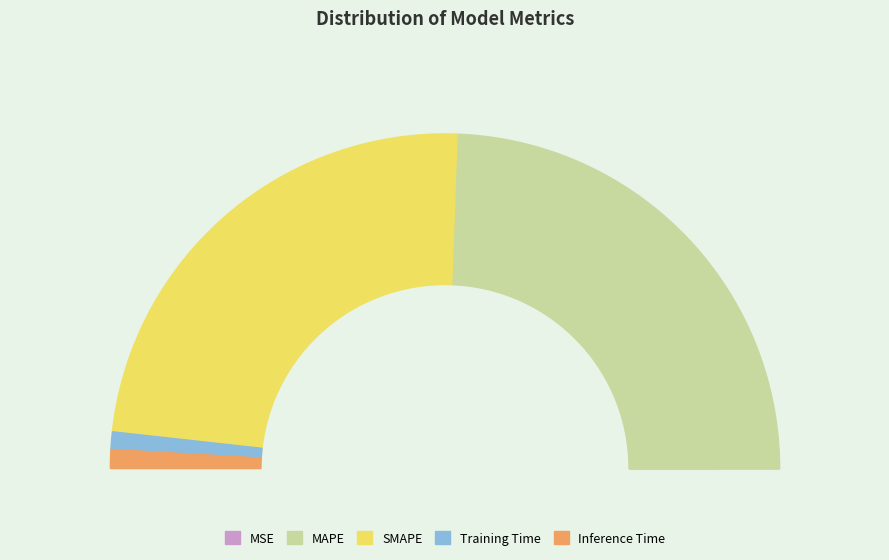

Which category has the smallest portion of the pie?

MSE